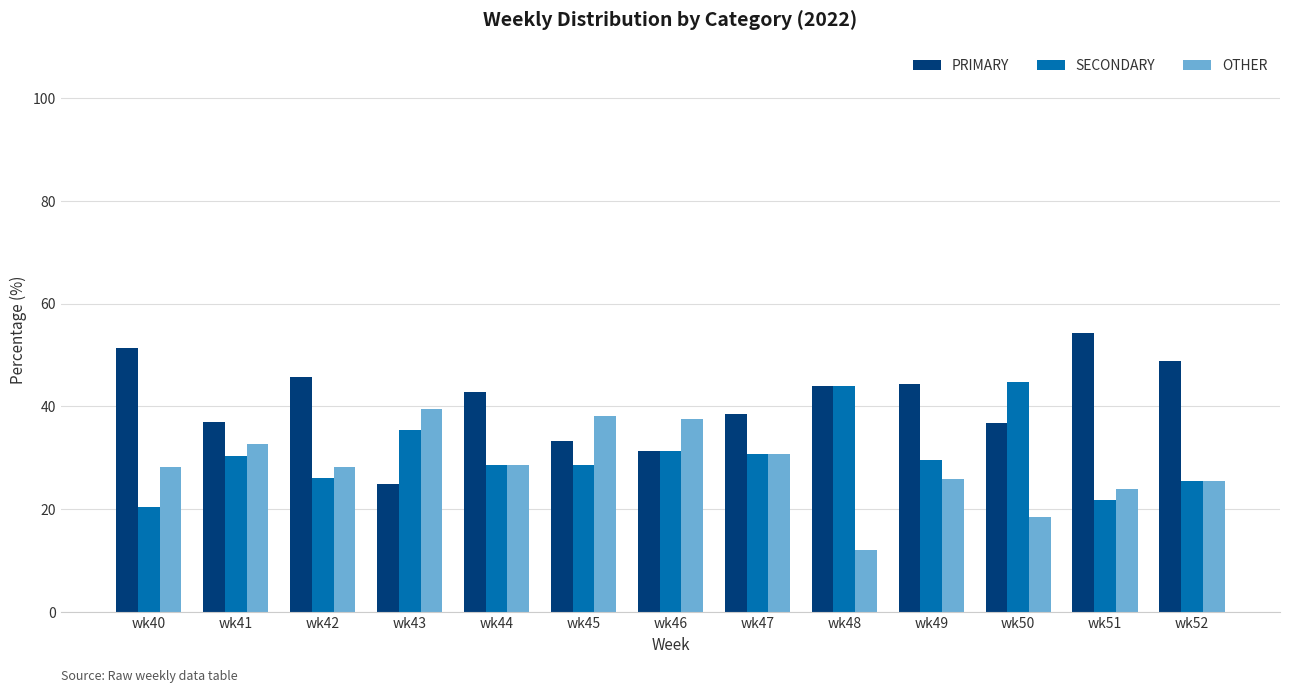

The OTHER series shows 25.9 at wk49. True or false?

True